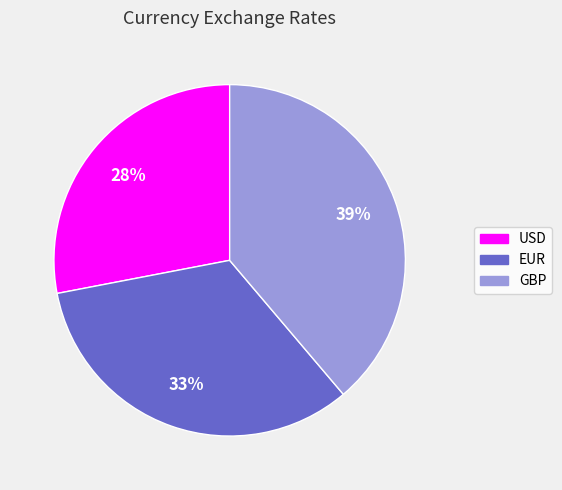

Combined, do USD and GBP account for over 50%?

Yes